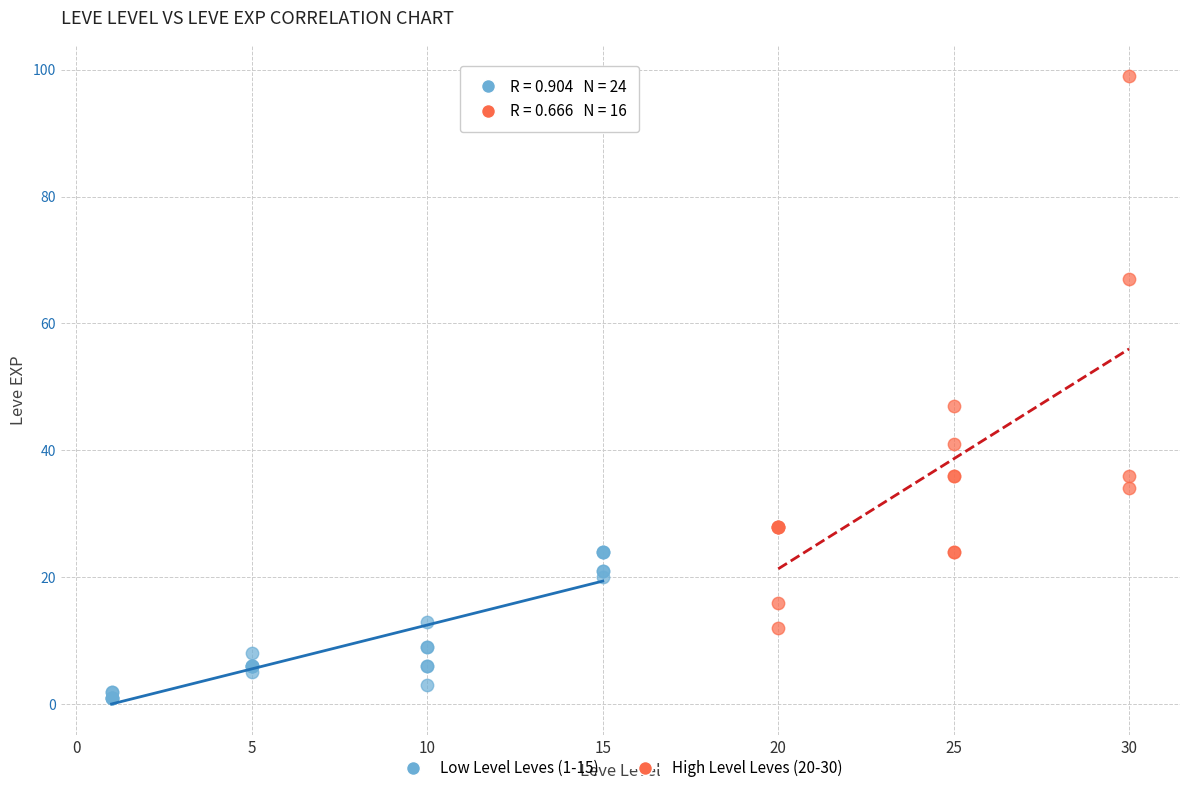

Which series contains the lowest Y value?

Low Level Leves (1-15)